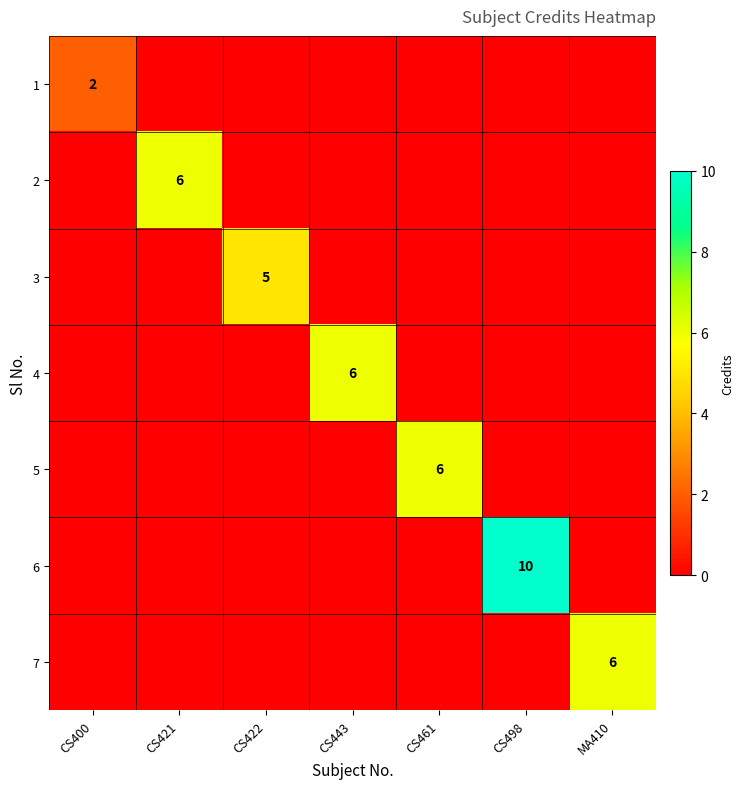

Count the 7 values in the range 0 to 1.

6